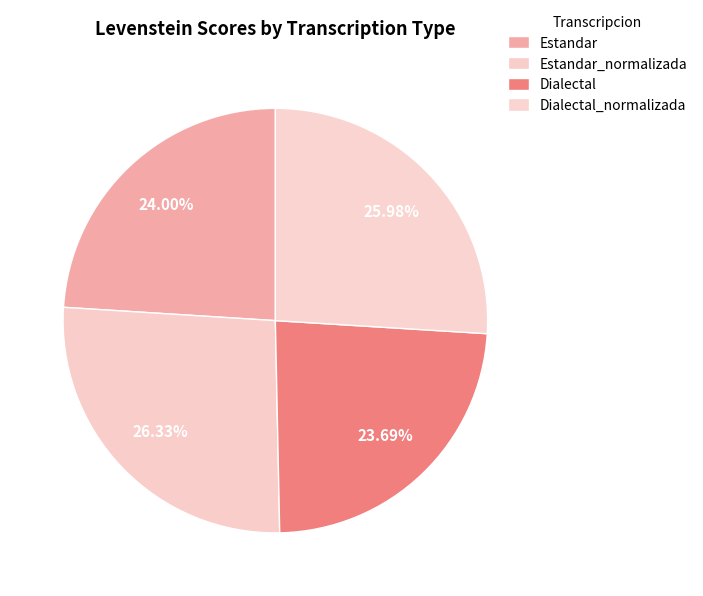

True or false: Dialectal_normalizada accounts for 26% of the total.

True